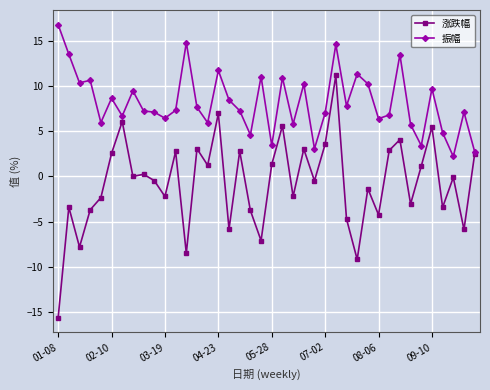

How many lines are shown in the chart?

2